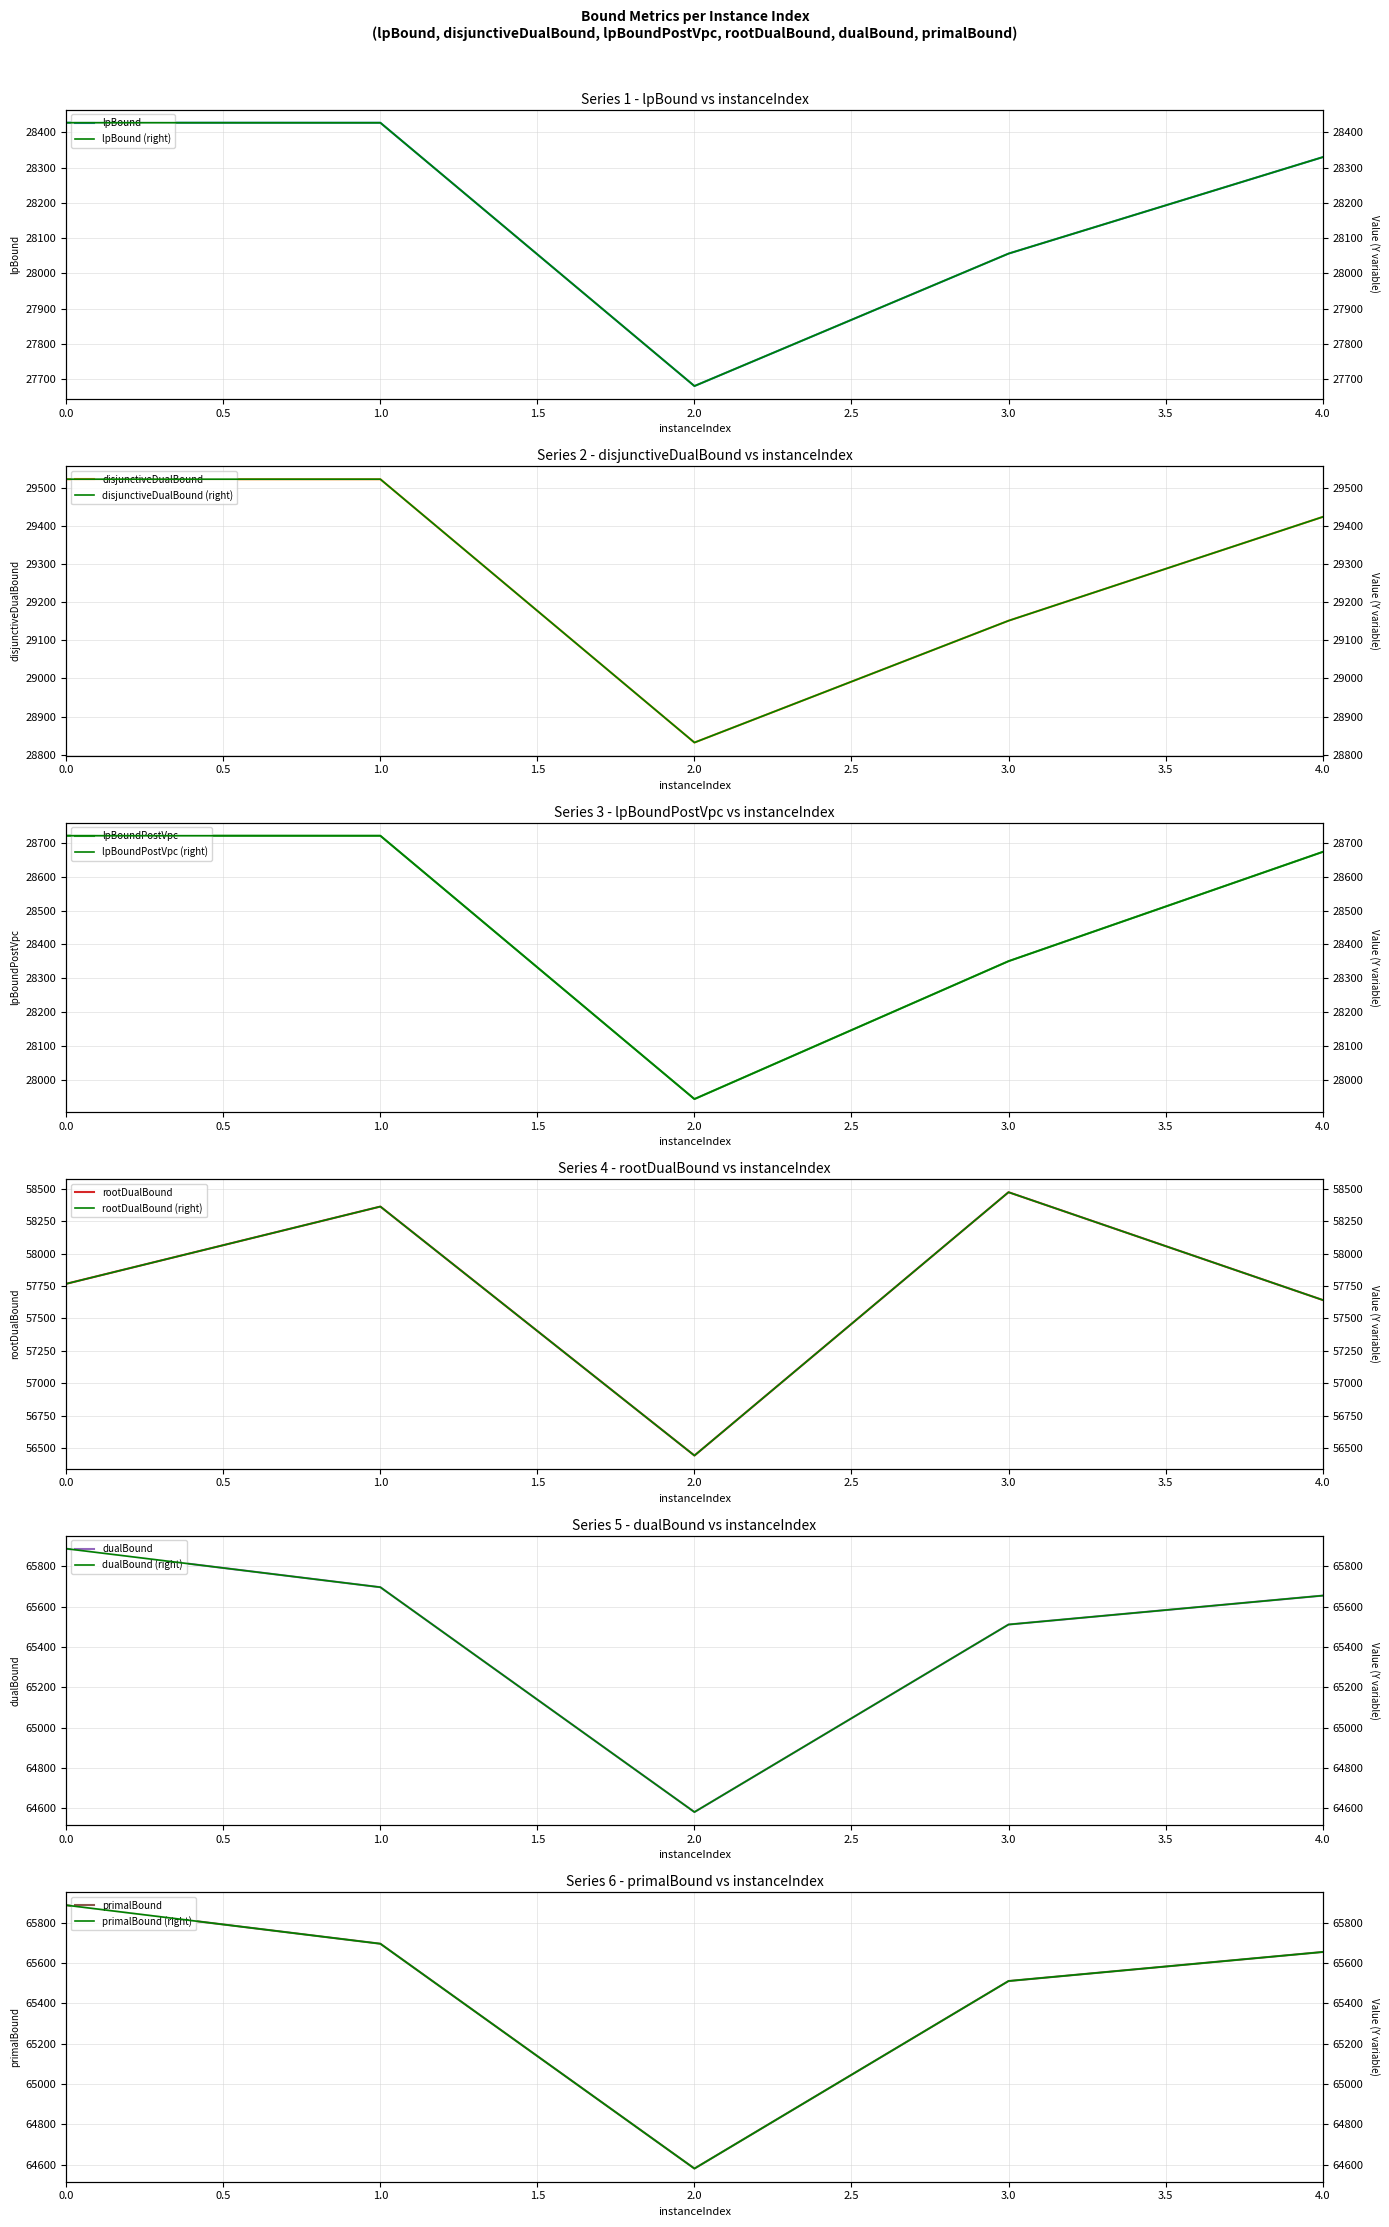

At how many categories does at least one series exceed 31137?

5